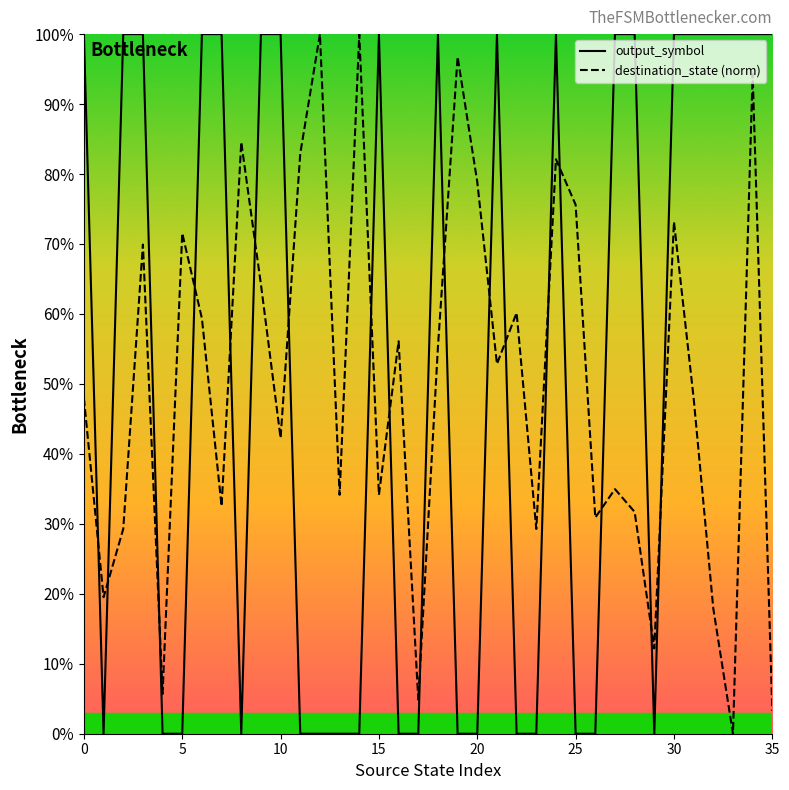

Count the number of data series in this chart.

2